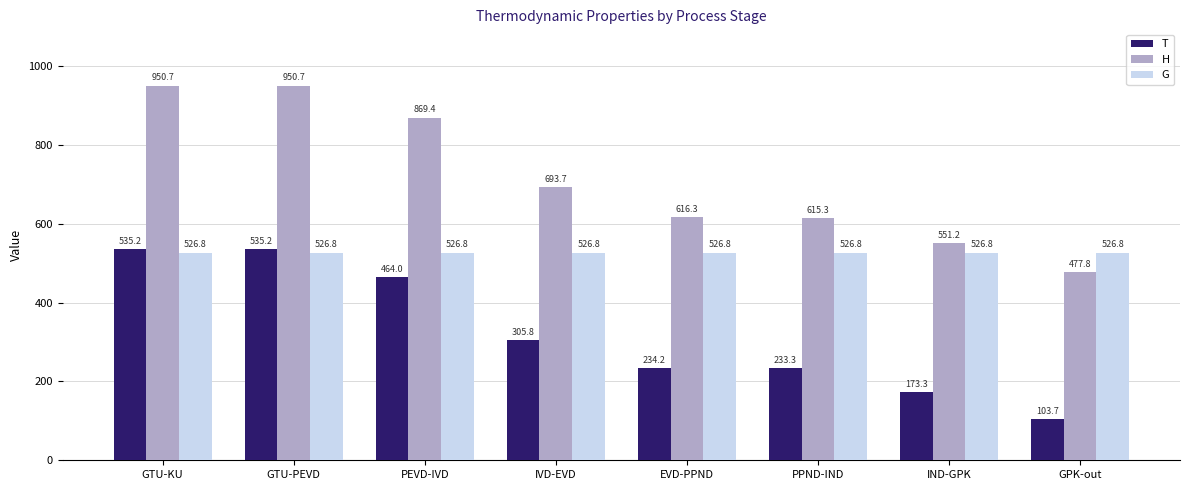

What is the sum of all H values?

5725.0